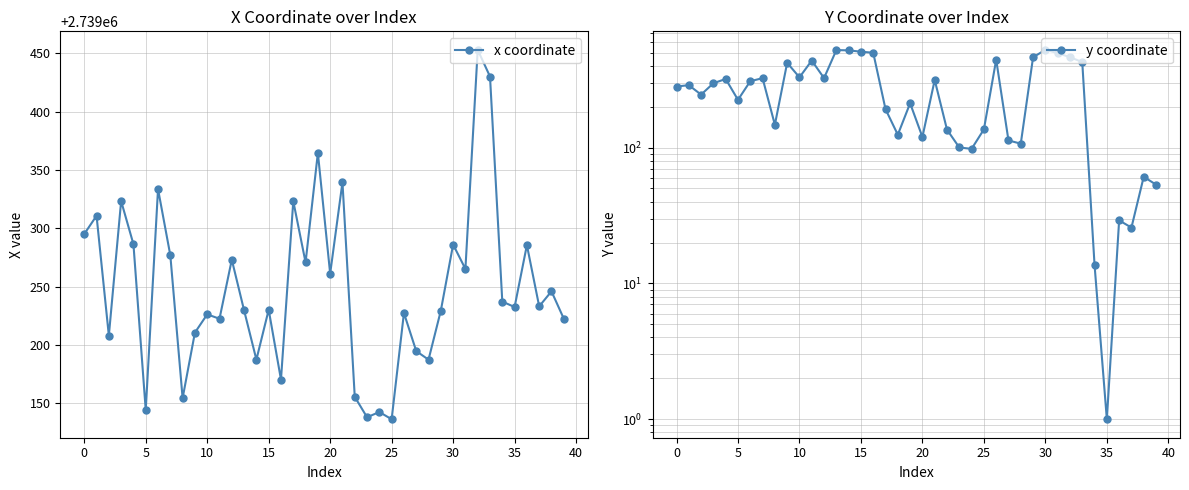

List the series in order of their overall mean, lowest first.

y coordinate, x coordinate